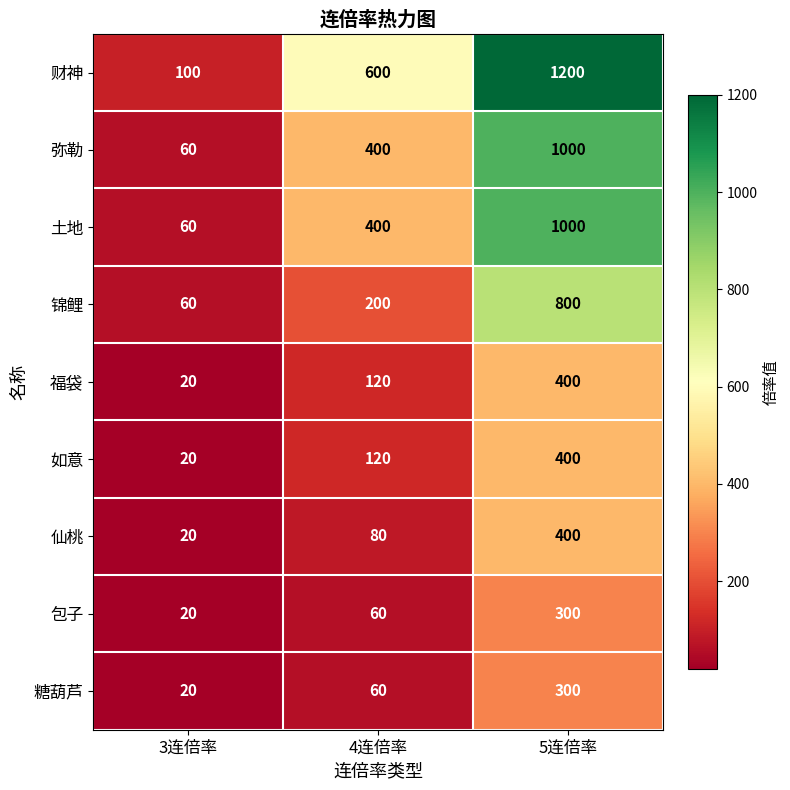

Count the 弥勒 values in the range 60 to 1000.

3